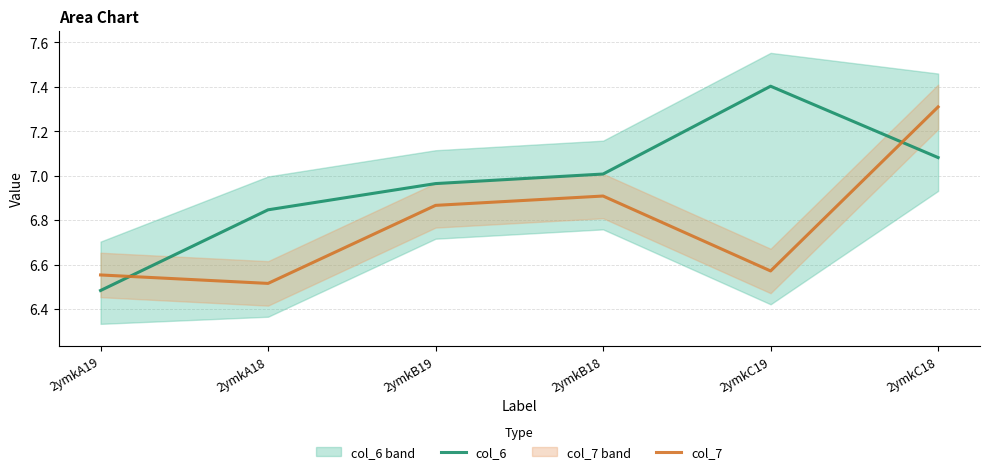

At which category does col_7 reach its first local peak?

2ymkB18